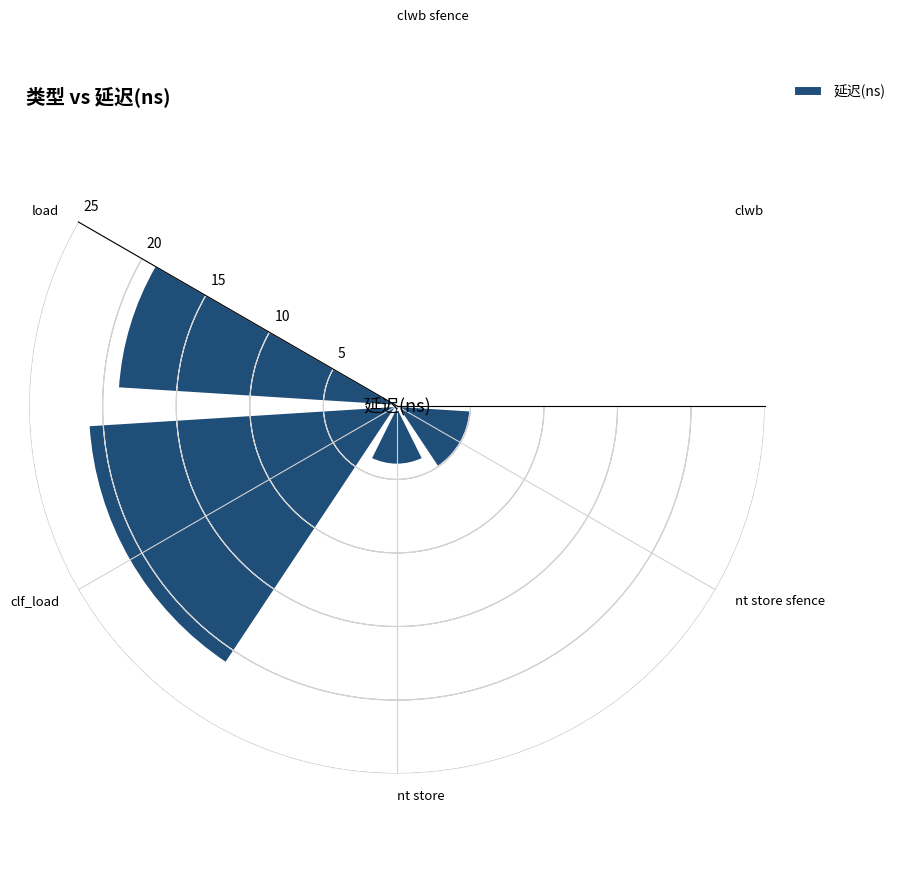

What is the sum of all values?

82